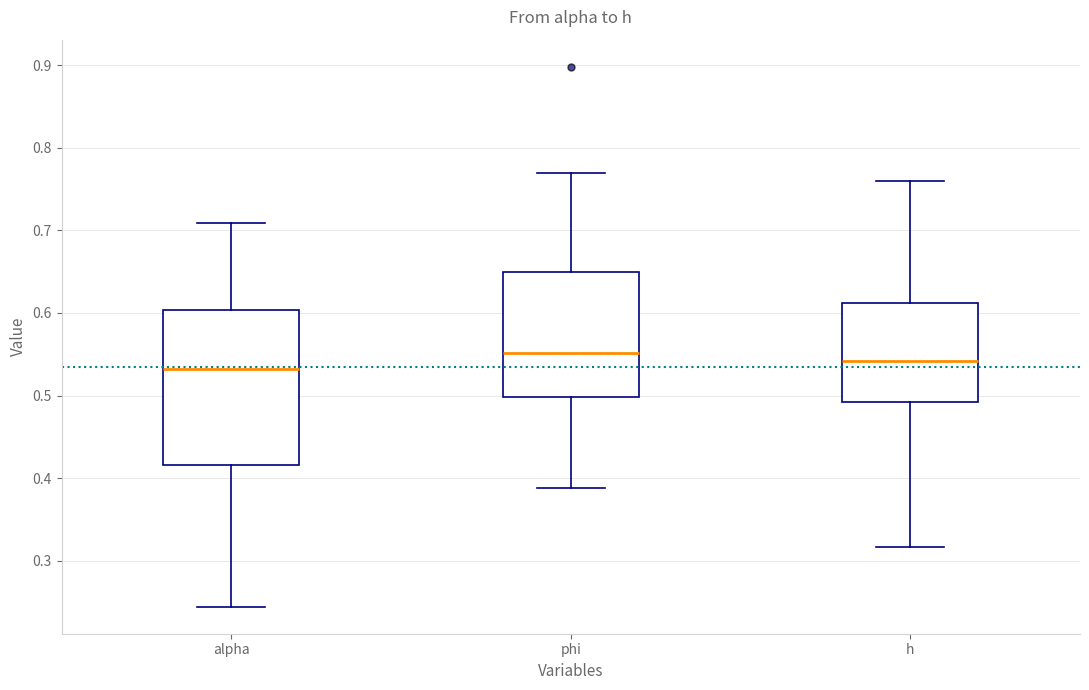

Reading left to right, transcribe this box plot: for each box, give where its median line is, the range the box spans, and where its two whiskers end, as read against the y-axis. The values are not printed on the chart, so give them approximately, as read against the axis.

alpha: median 0.53, box 0.42 to 0.60, whiskers 0.24 to 0.71
phi: median 0.55, box 0.50 to 0.65, whiskers 0.39 to 0.77
h: median 0.54, box 0.49 to 0.61, whiskers 0.32 to 0.76